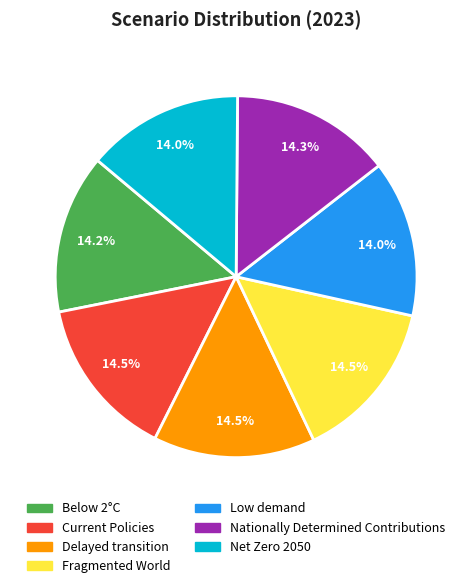

Is Nationally Determined Contributions the majority of the pie?

No